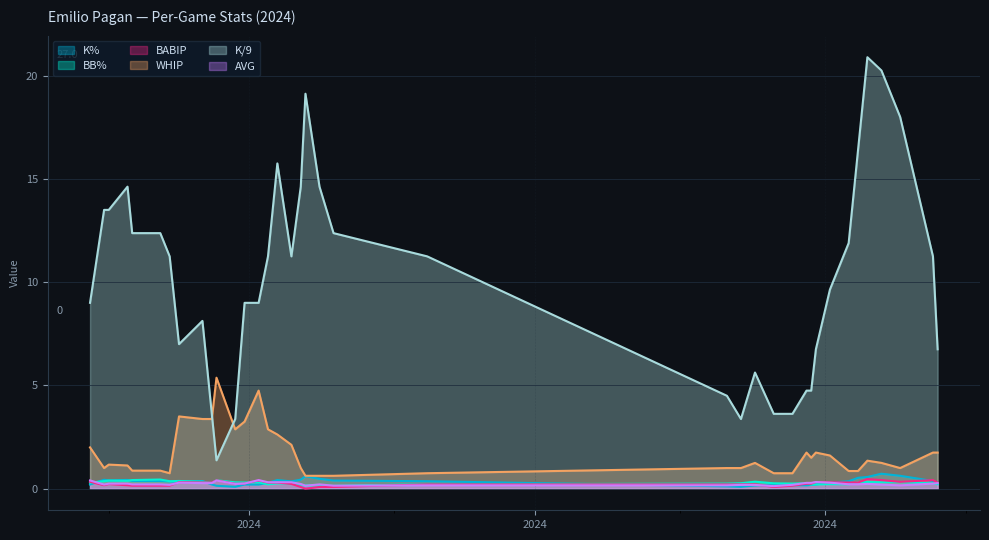

What is the maximum value for K/9?

20.9